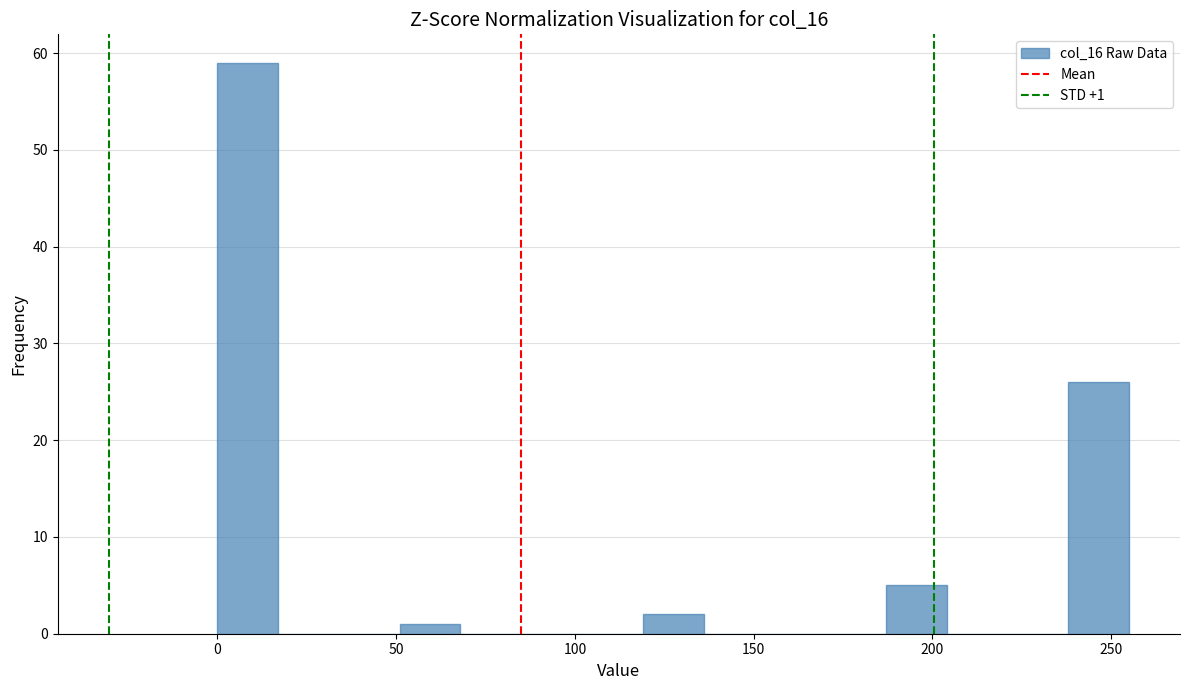

Read against the x-axis, roughly where is the centre of the tallest bar?

10